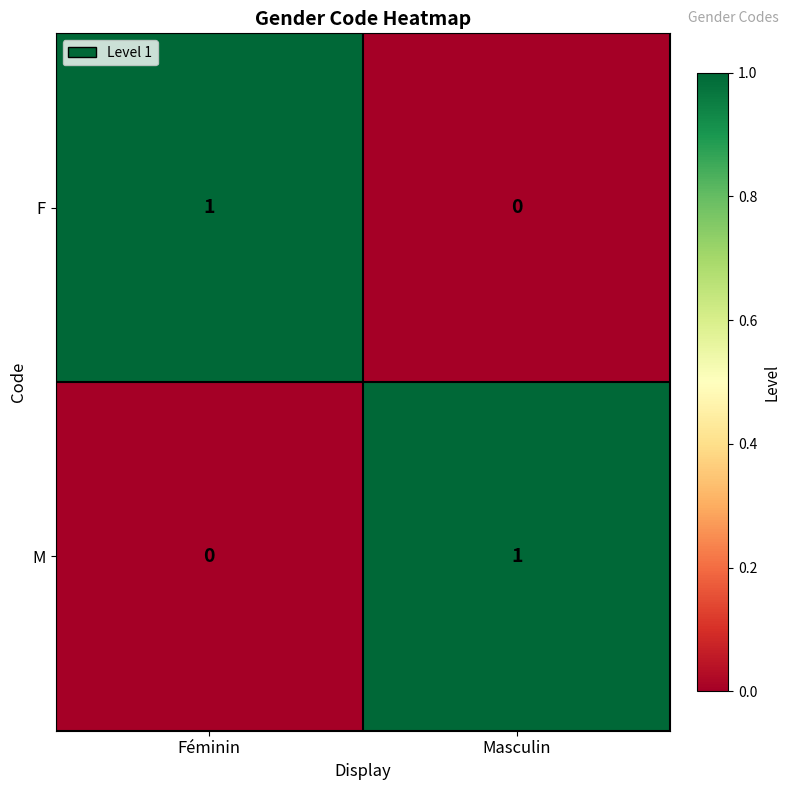

Is it true that M equals 1 at Féminin?

False